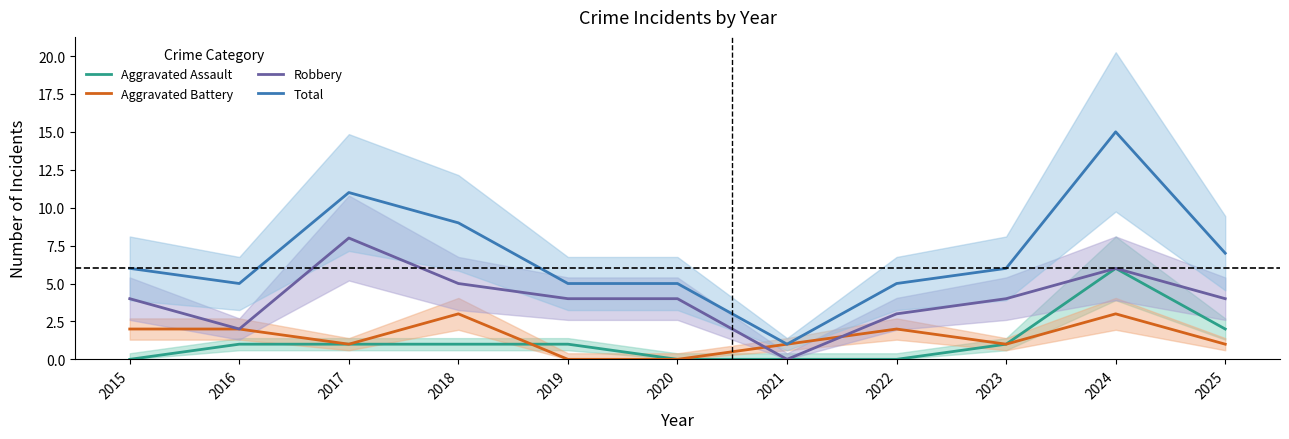

In Robbery, how many points are lower than both neighbors (excluding endpoints)?

2